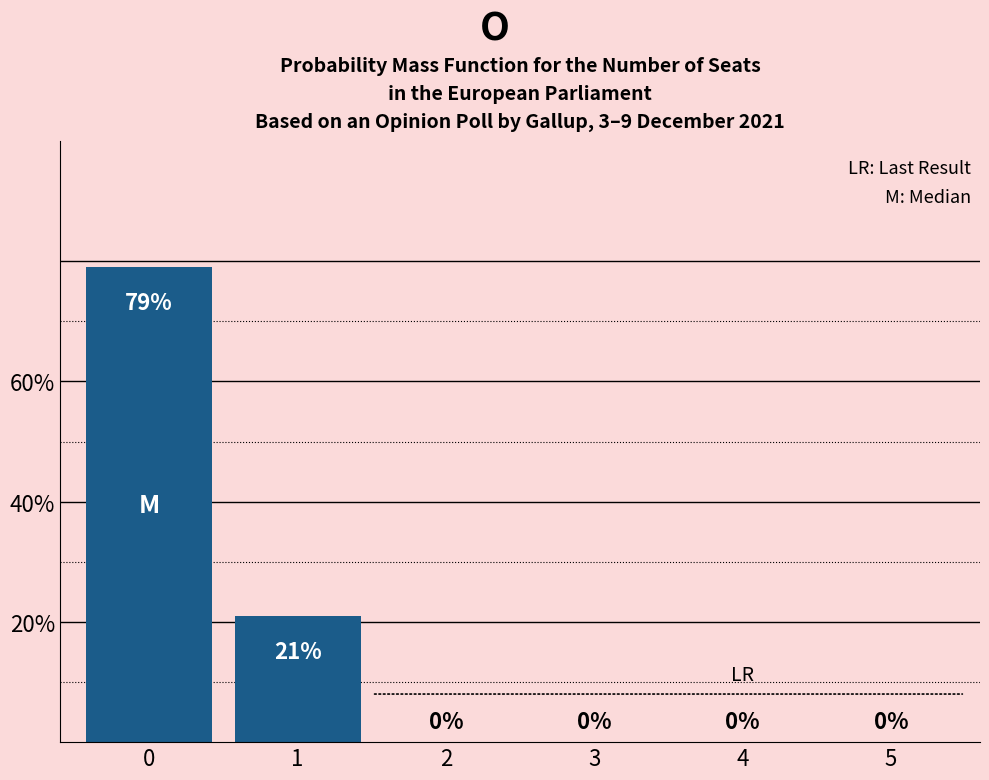

Reading left to right, what are all the values shown in this chart?

0=79	1=21	2=0	3=0	4=0	5=0